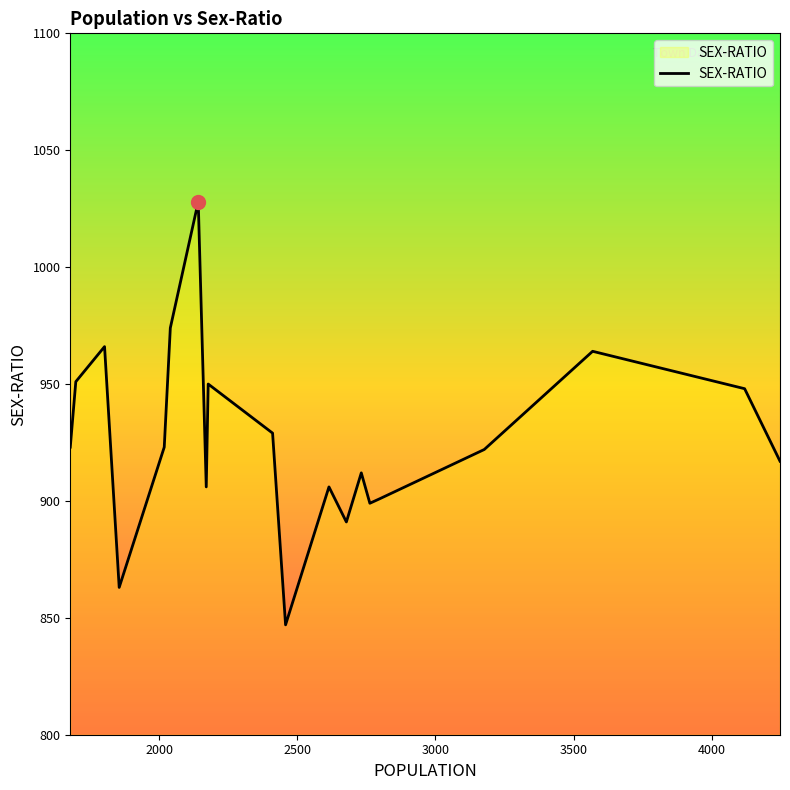

What is the maximum value shown in the chart?

1028